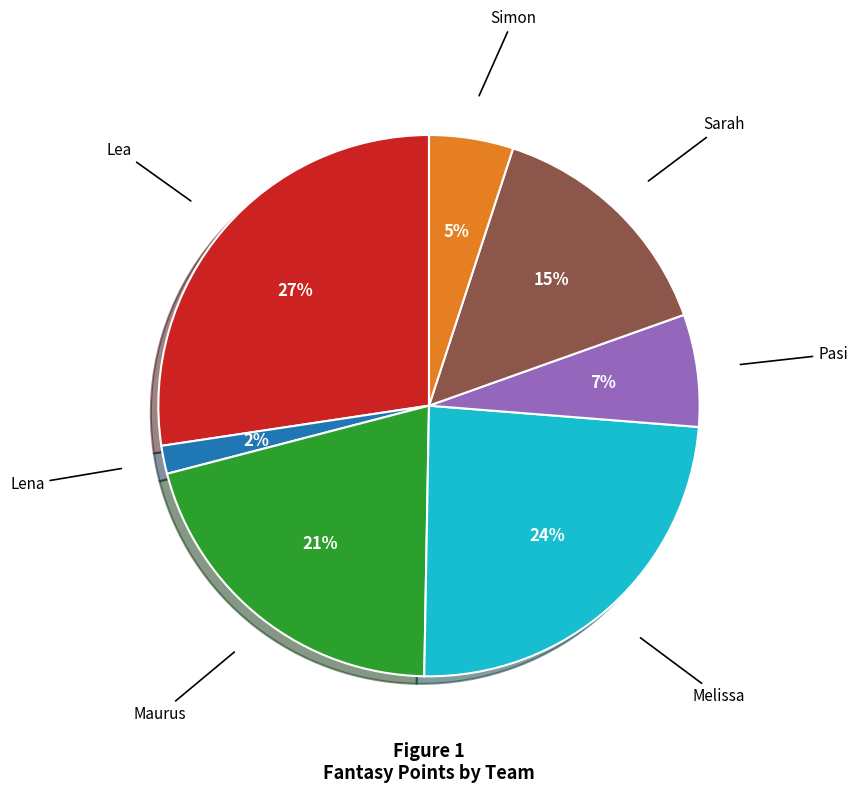

To the nearest percent, what is the difference between the Melissa and Maurus slice percentages?

3%